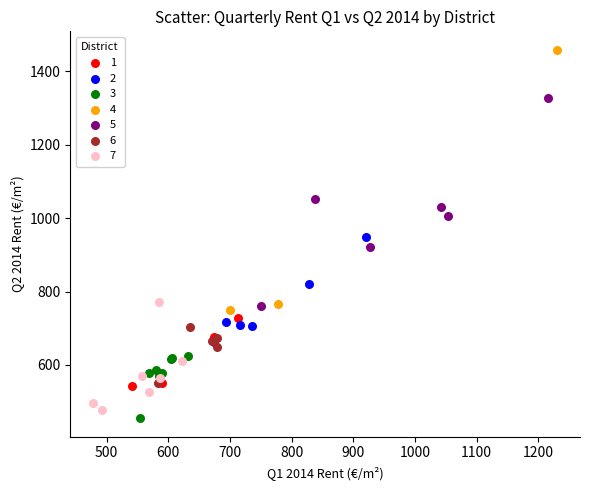

Which series reaches the minimum Y coordinate?

3